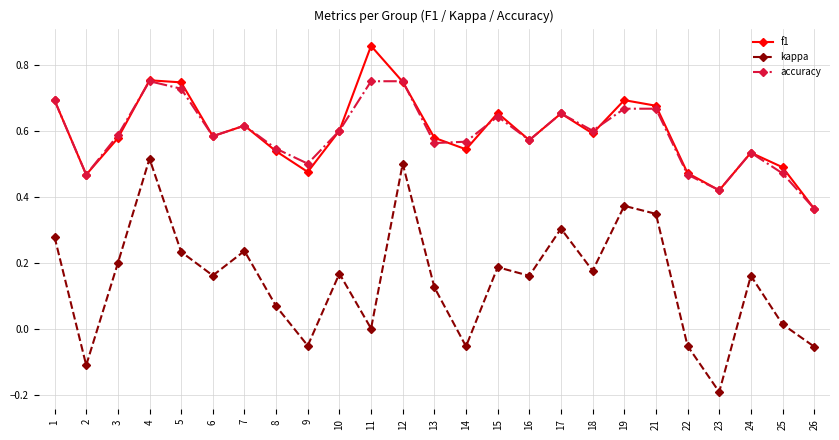

Which series has the widest spread of values?

kappa